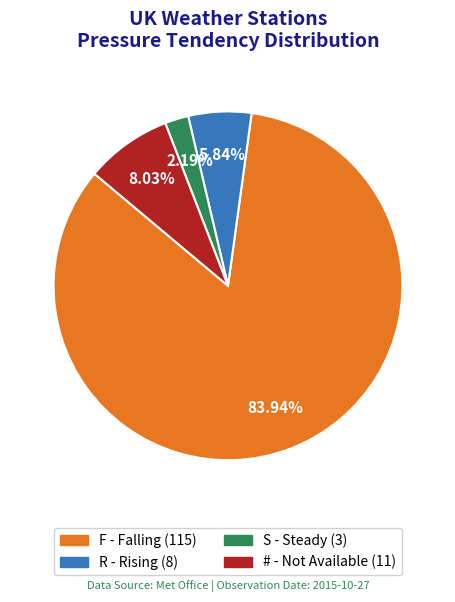

To the nearest percent, what is the average slice percentage?

25%